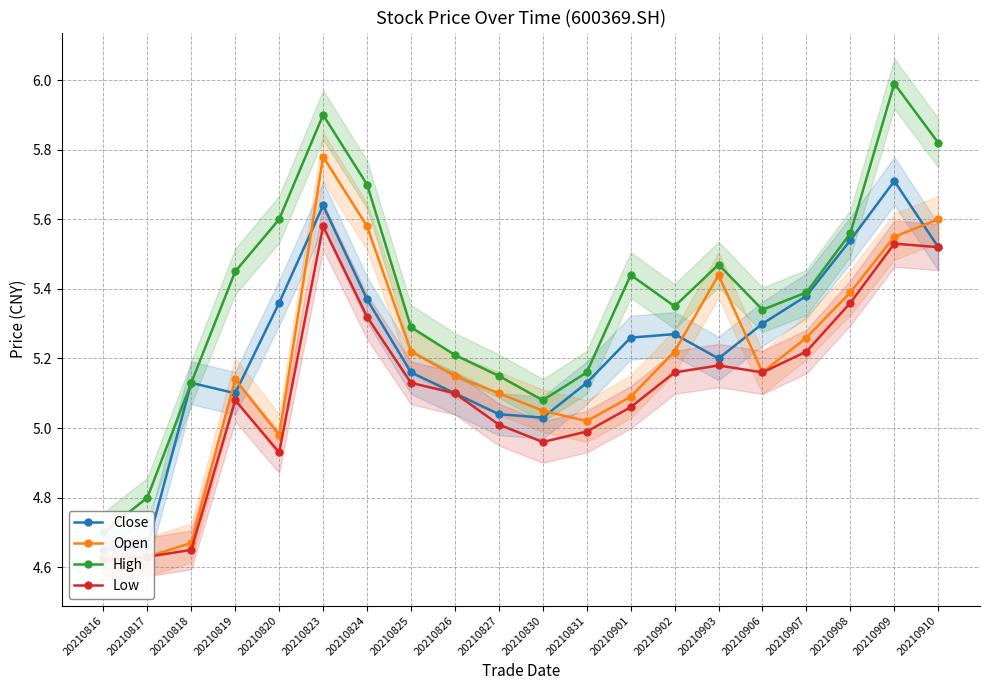

Read the High value at 20210906.

5.3